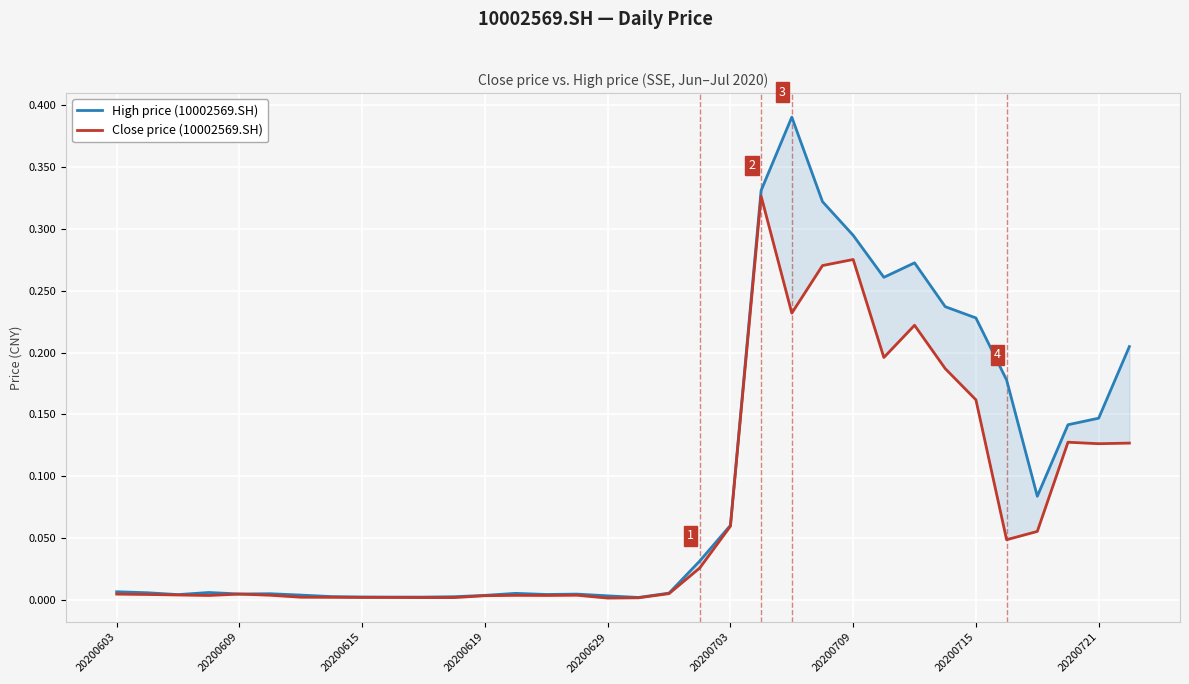

What is the difference between the maximum and minimum values in the Close price (10002569.SH) series?

0.3